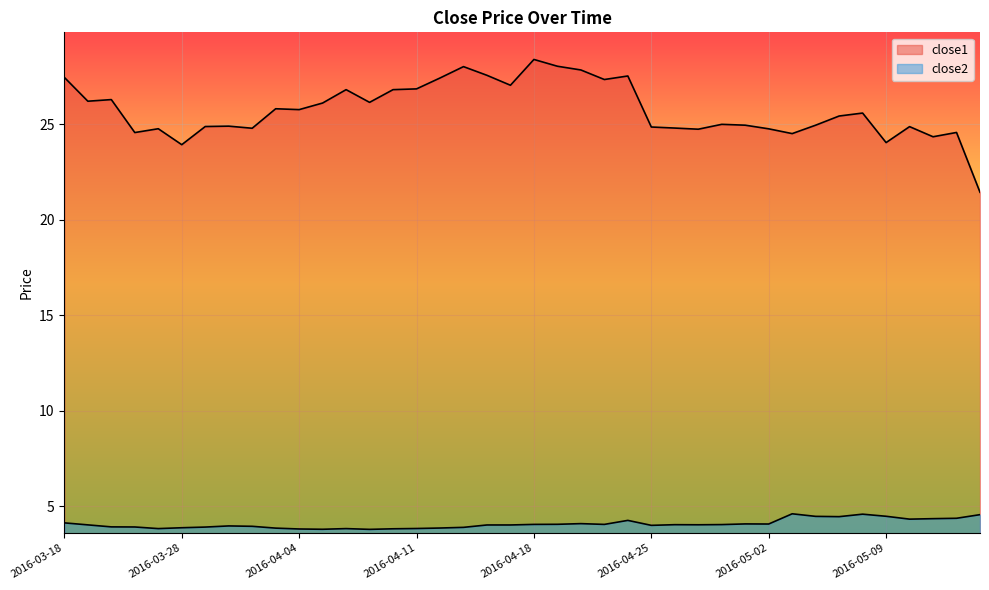

Is the value of close1 at 2016-05-12 greater than the value of close2 at 2016-04-25?

Yes